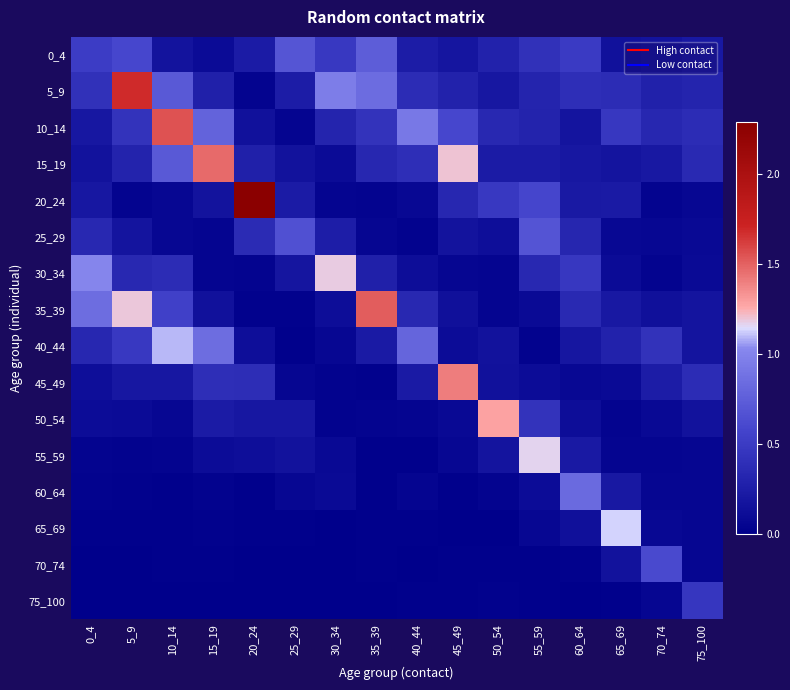

How many distinct data groups are displayed?

16